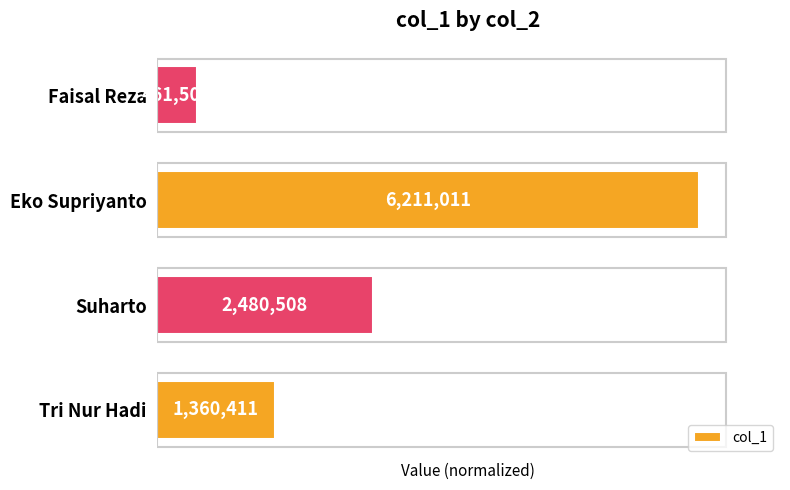

Are the bars horizontal?

Yes